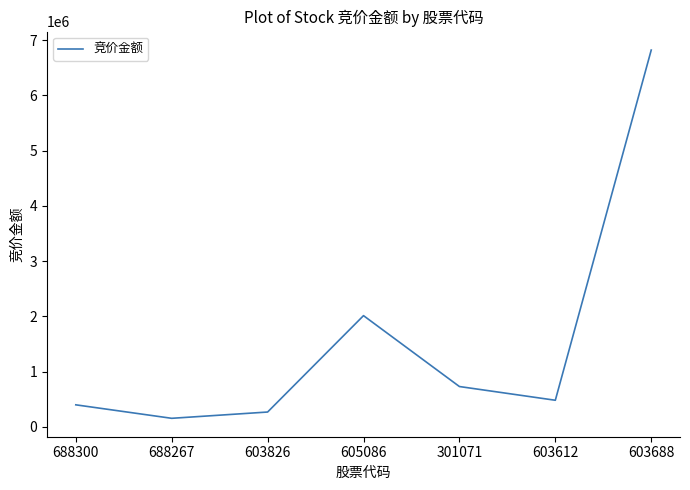

Where does the data first go above 482112?

605086